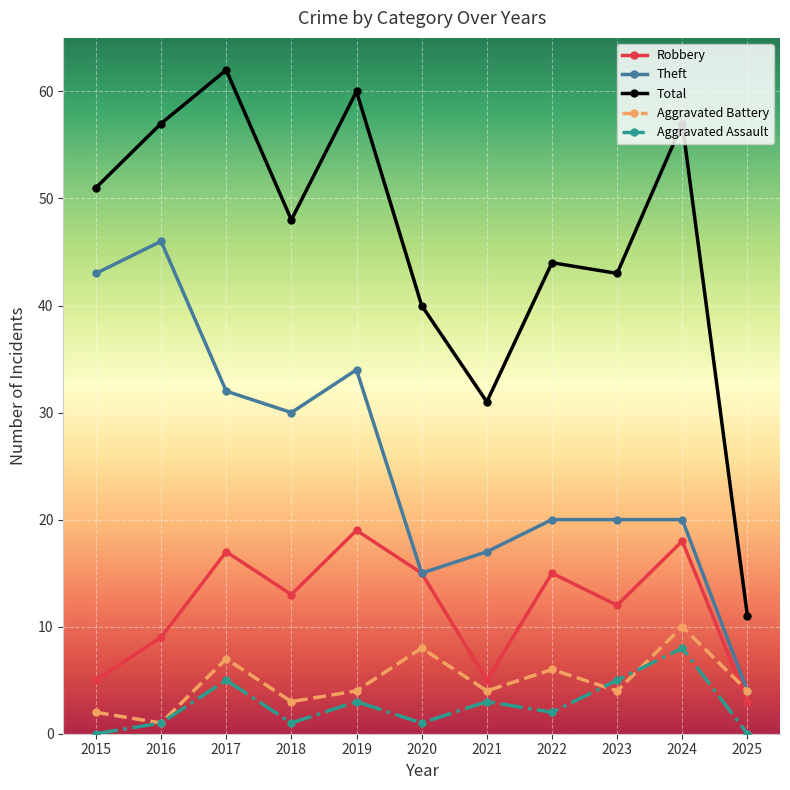

What is the value of the Theft point at the 6th from the left?

15